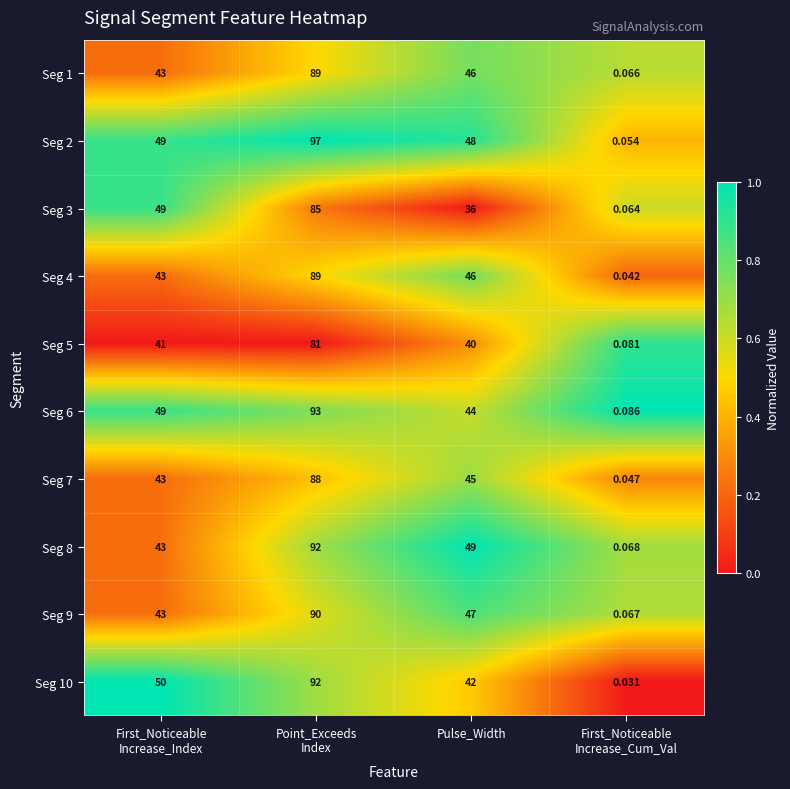

Is the value of Seg 3 at Pulse_Width greater than the value of Seg 9 at Pulse_Width?

No